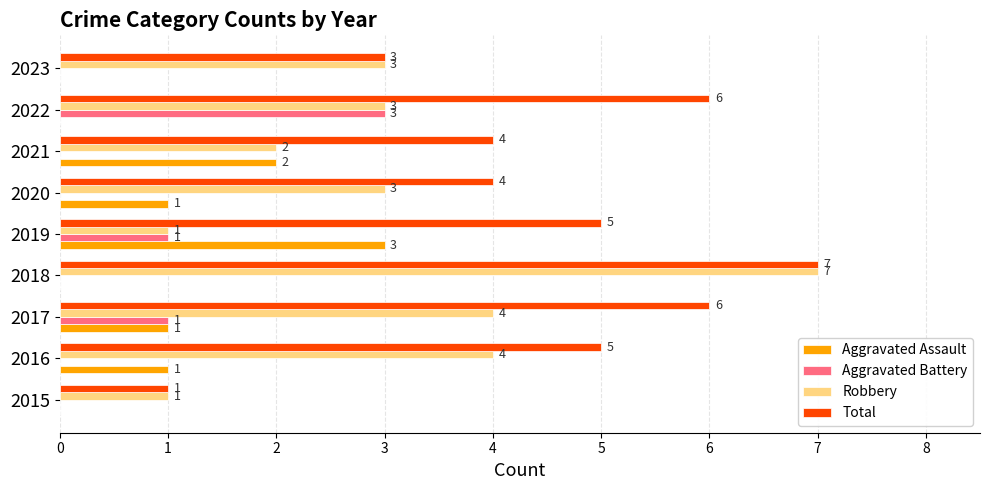

The Total series shows 4 at 2020. True or false?

True